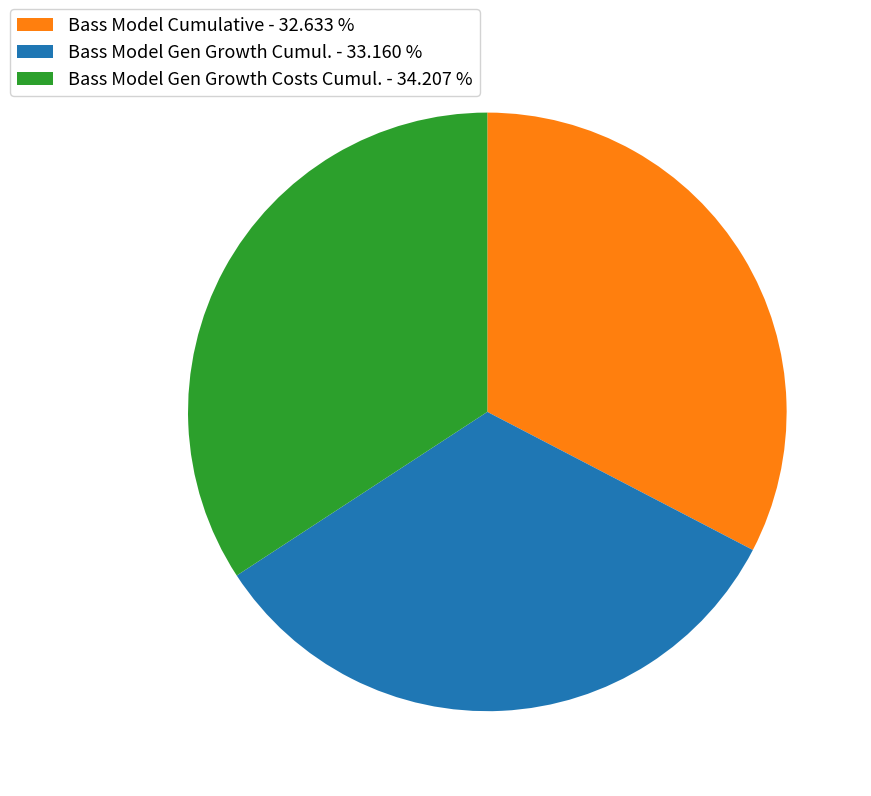

Is the sum of Bass Model Gen Growth Costs Cumul. - 34.207 % and Bass Model Cumulative - 32.633 % greater than half?

Yes